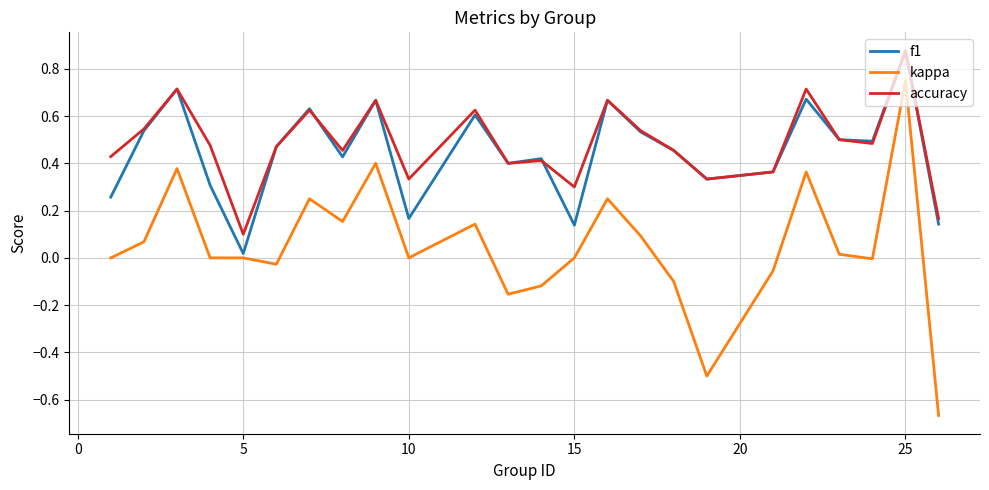

True or false: f1 has more than 2 interior local peaks.

True